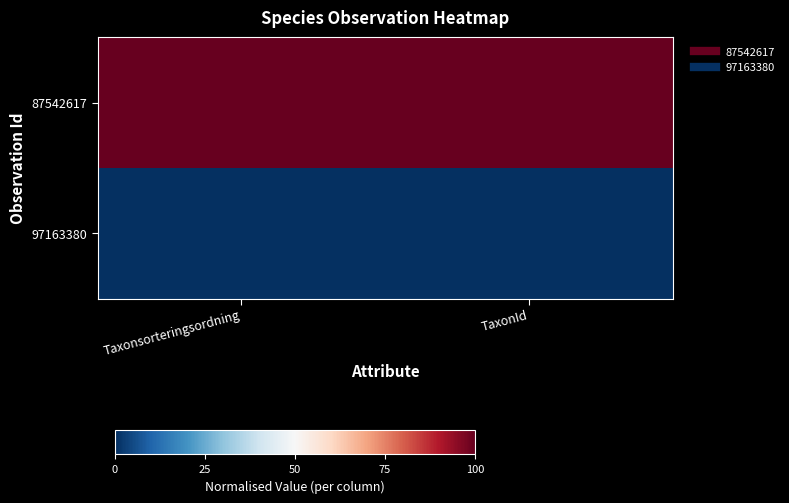

At which category is the sum across all series the highest?

Taxonsorteringsordning